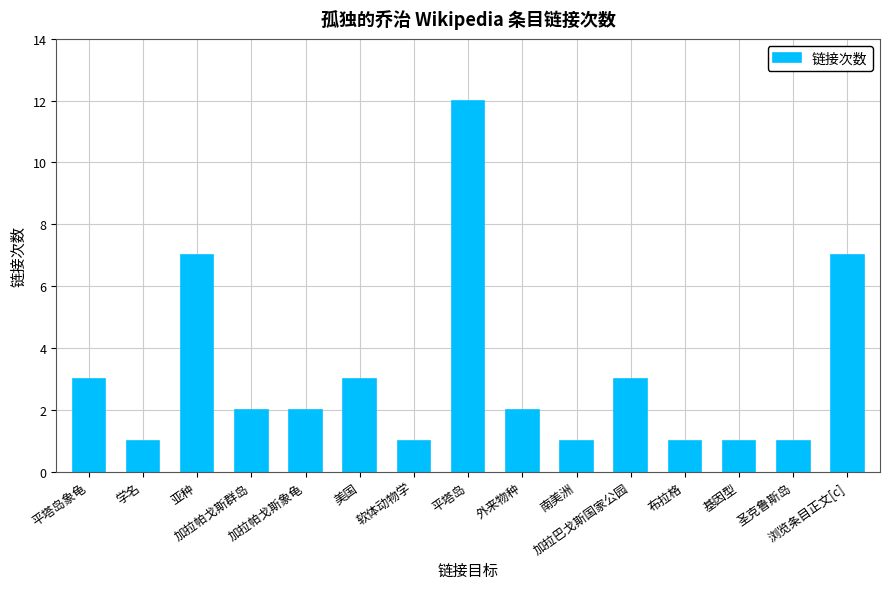

What is the difference between the second highest and minimum values?

6